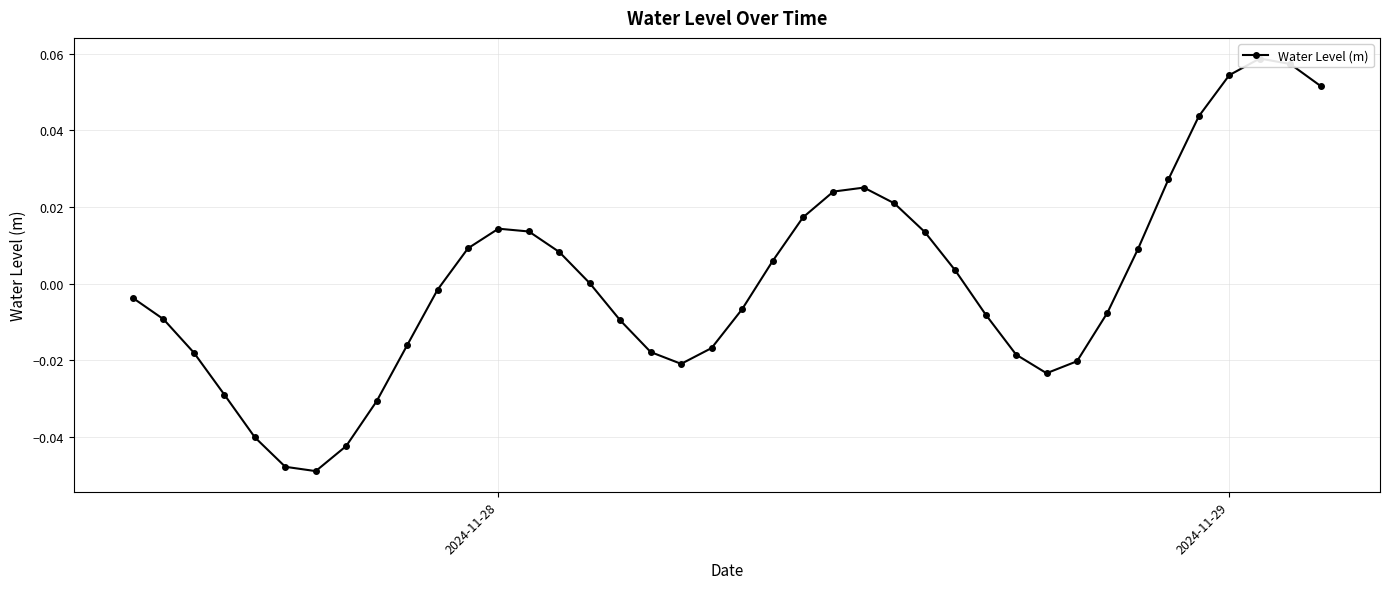

At which category does the data reach its first local peak?

2024-11-28